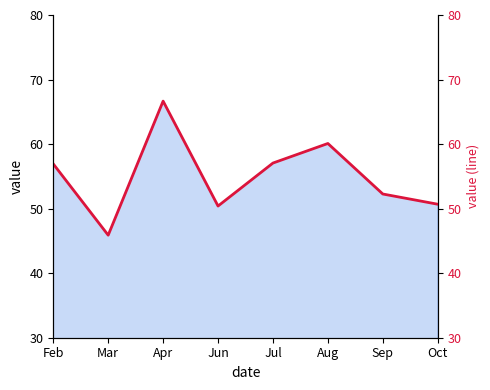

What is the ratio of the value at Sep to the value at Feb?

0.9